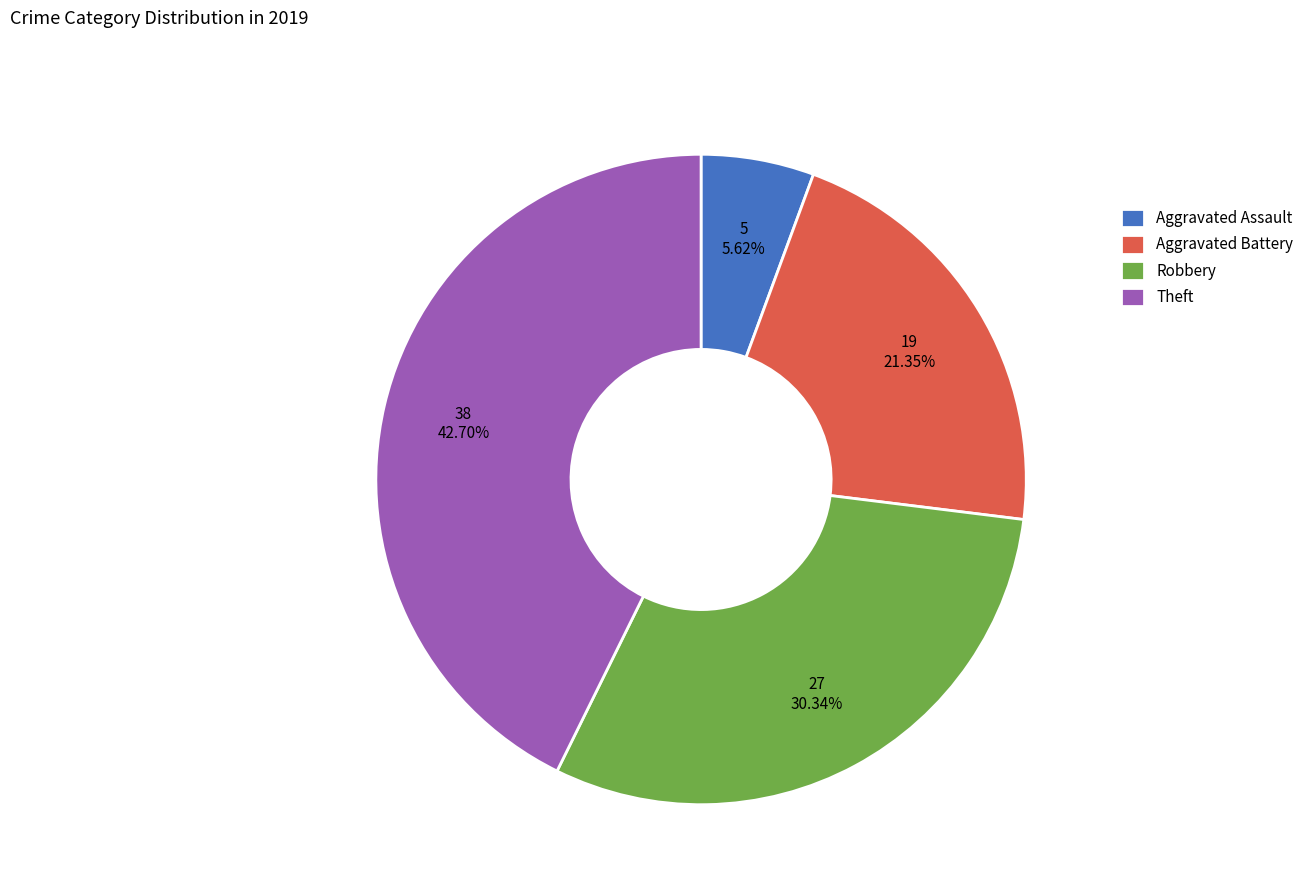

What is the ratio of the value at Theft to the value at Robbery?

1.4